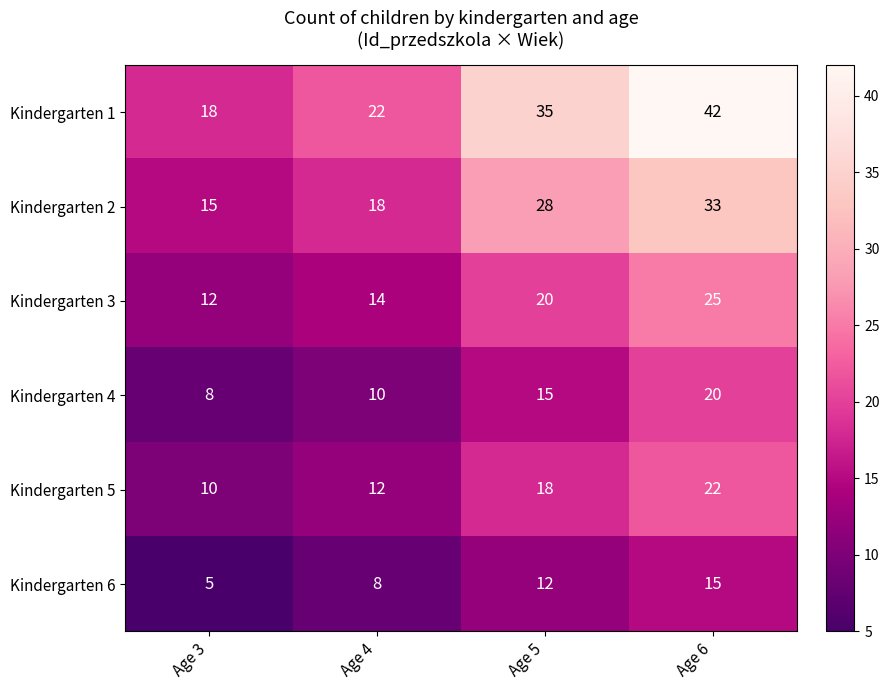

What is the sum of the Kindergarten 6 values at Age 5 and Age 4?

20